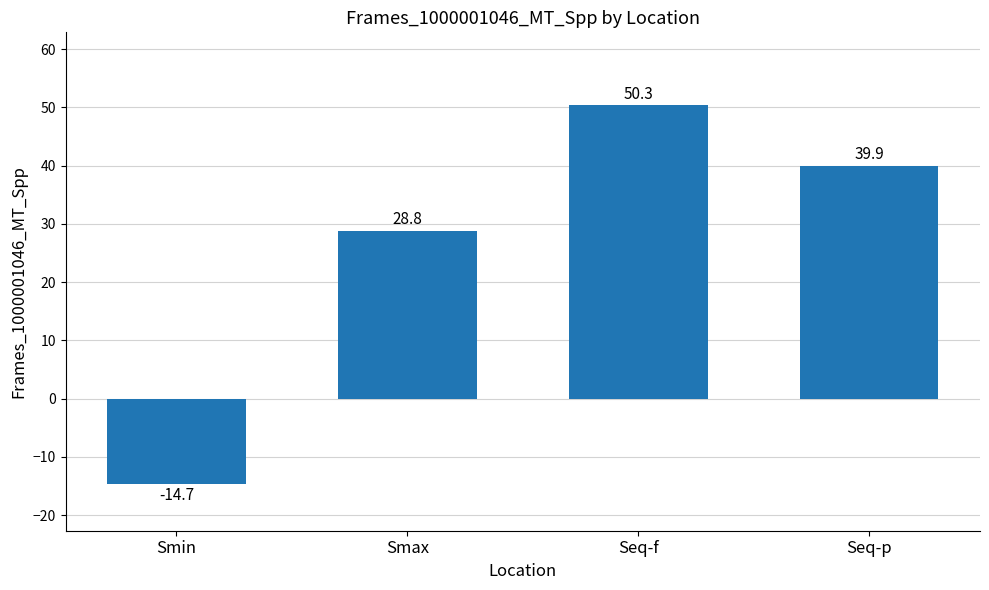

What is the difference between the values at Seq-f and Smax?

21.5